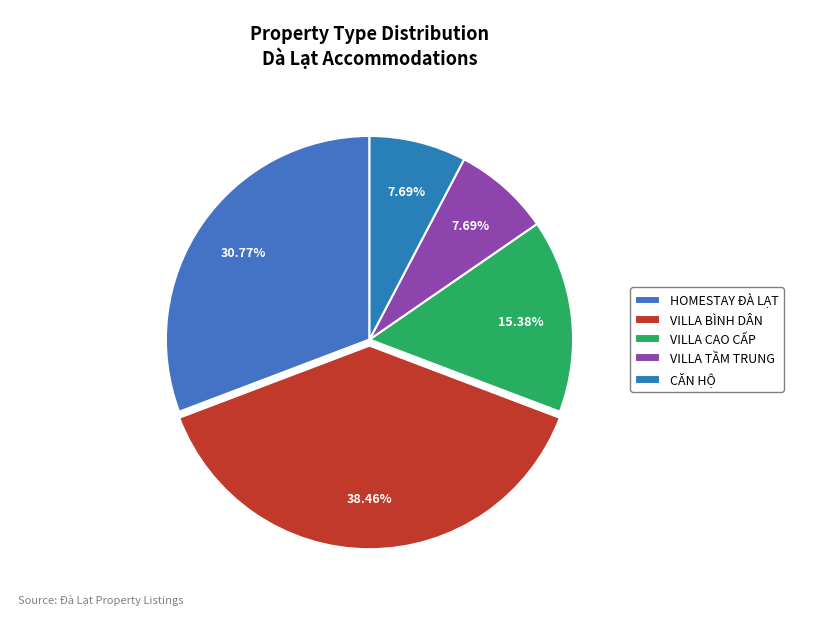

The CĂN HỘ slice represents 17% of the pie. True or false?

False